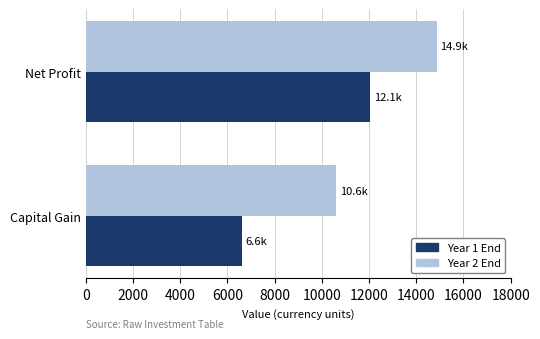

Which series has the largest range (max minus min)?

Year 1 End